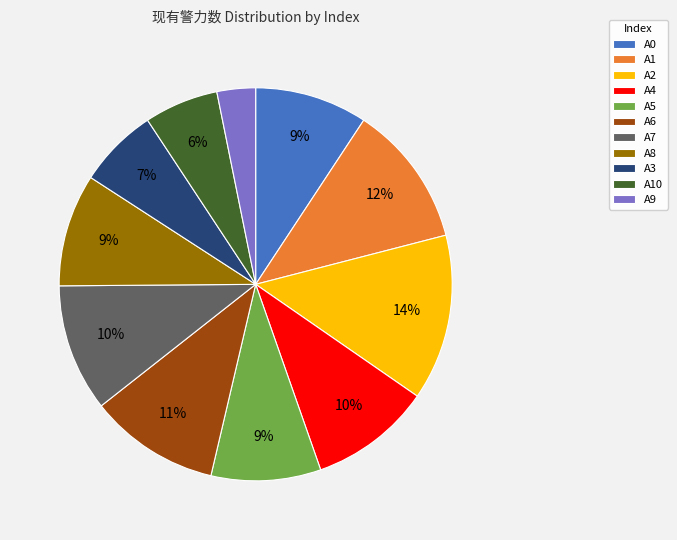

Does any single category account for the majority?

No